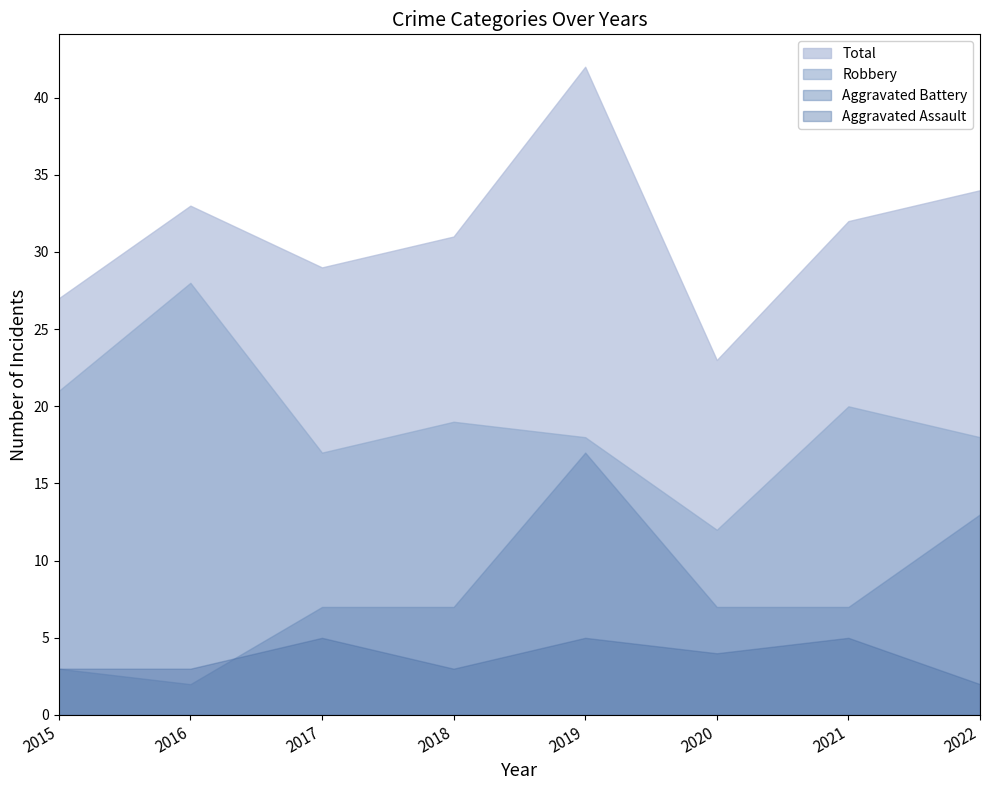

What is the sum of all Aggravated Assault values?

30